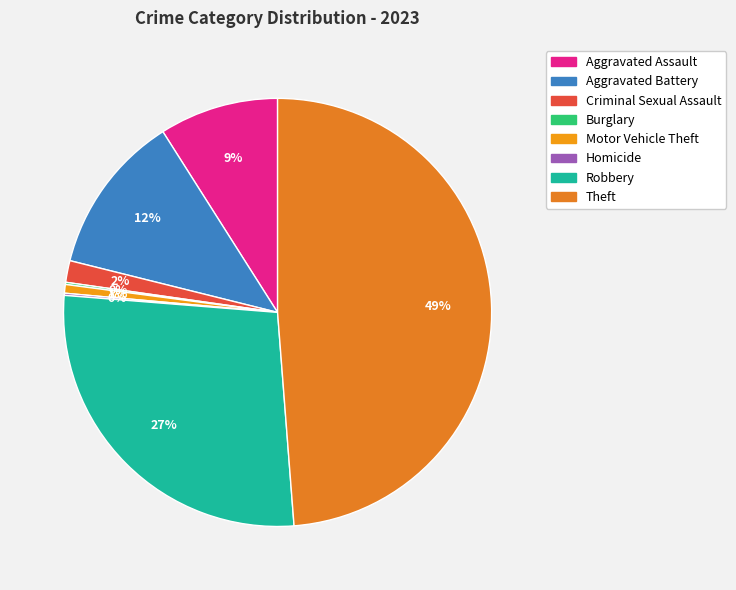

What is the ratio of the value at Motor Vehicle Theft to the value at Aggravated Assault?

0.1